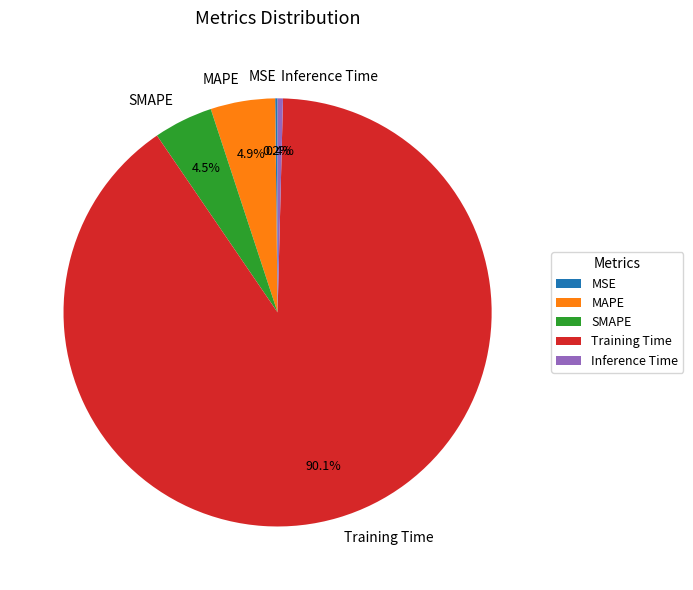

To the nearest percent, what is the combined percentage of Training Time and Inference Time?

90%